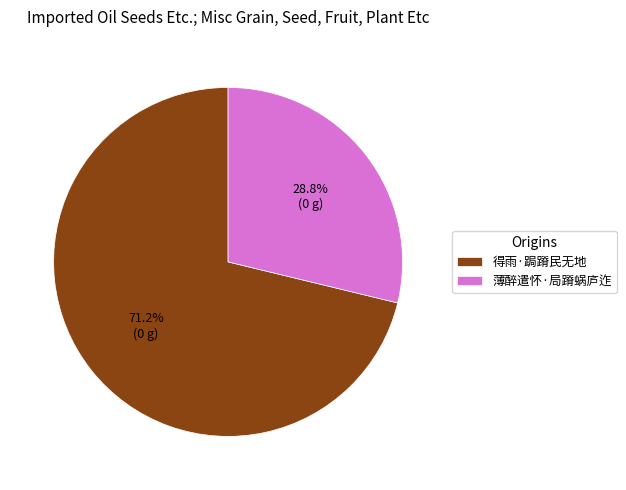

What is the largest slice in the pie chart?

得雨·跼蹐民无地